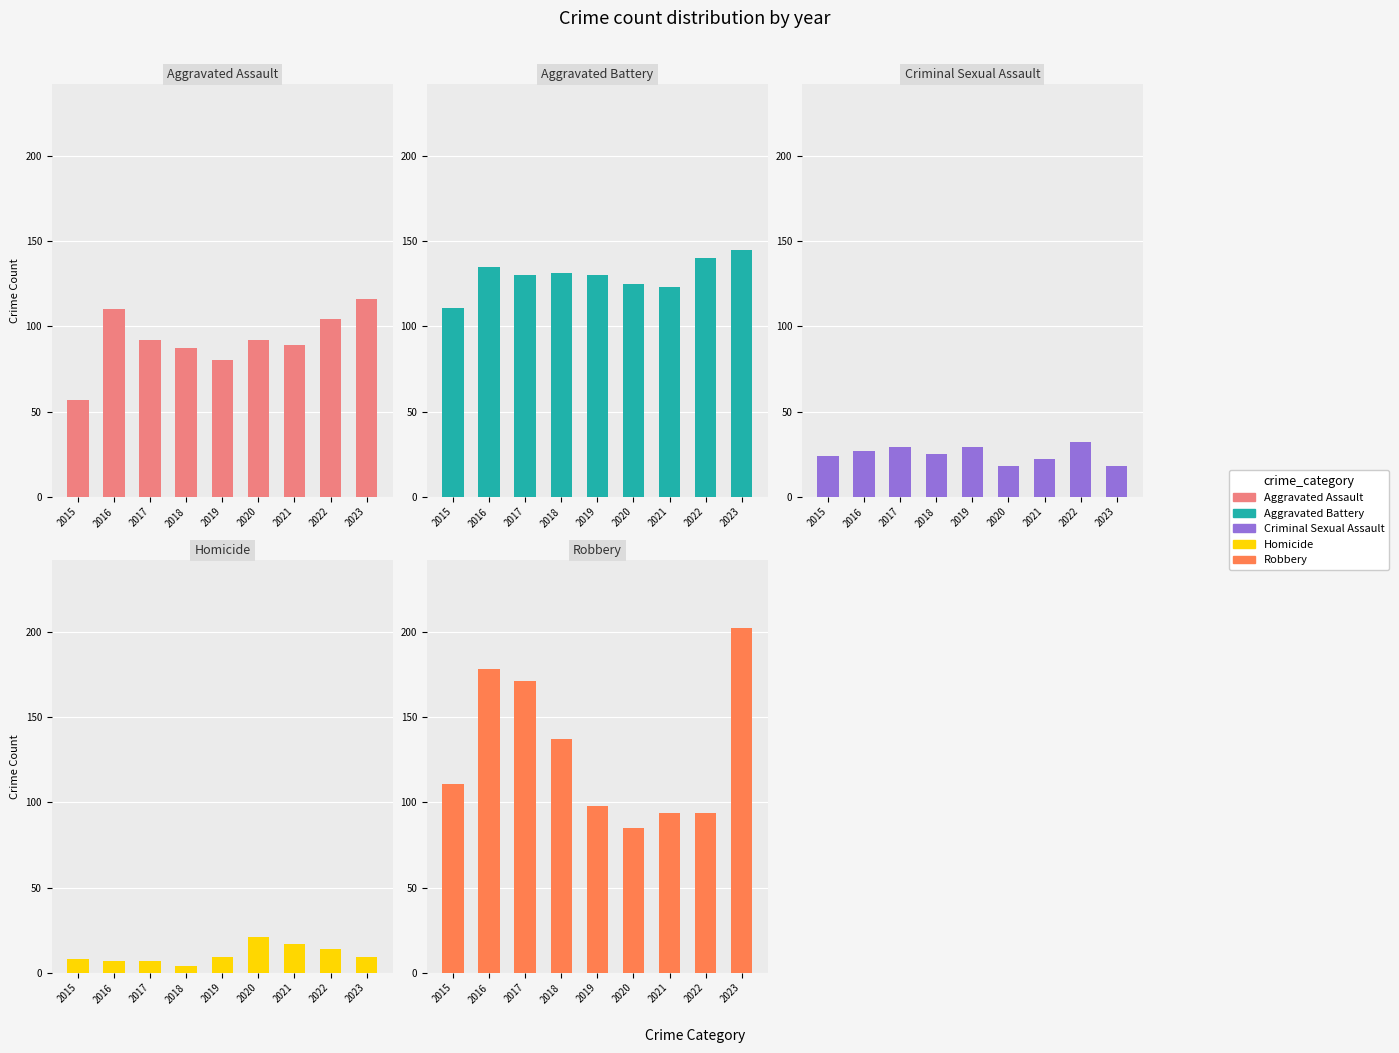

The Aggravated Assault series shows 57 at 2015. True or false?

True